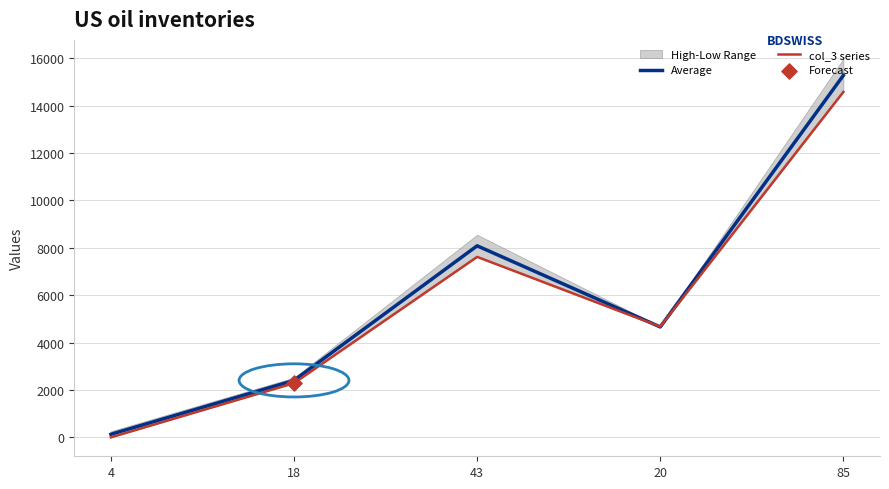

The value of Average at 20 is 4659.5. True or false?

True